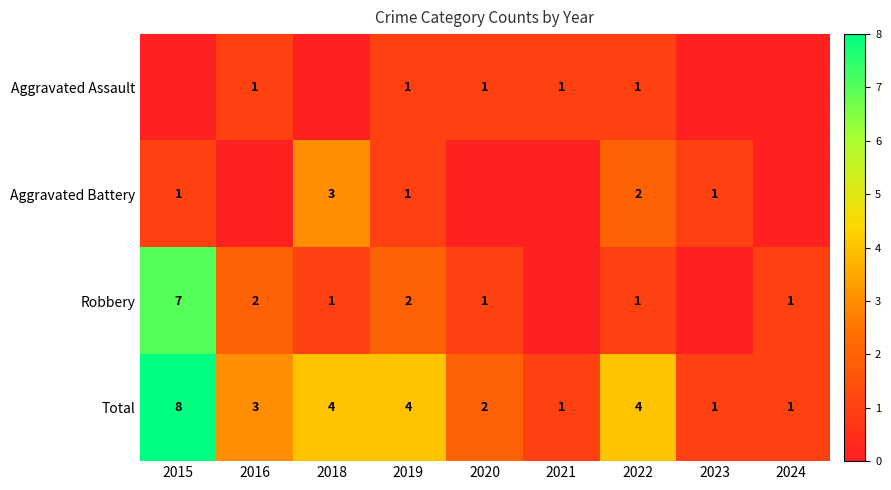

What is the difference between the highest and lowest values at 2019?

3